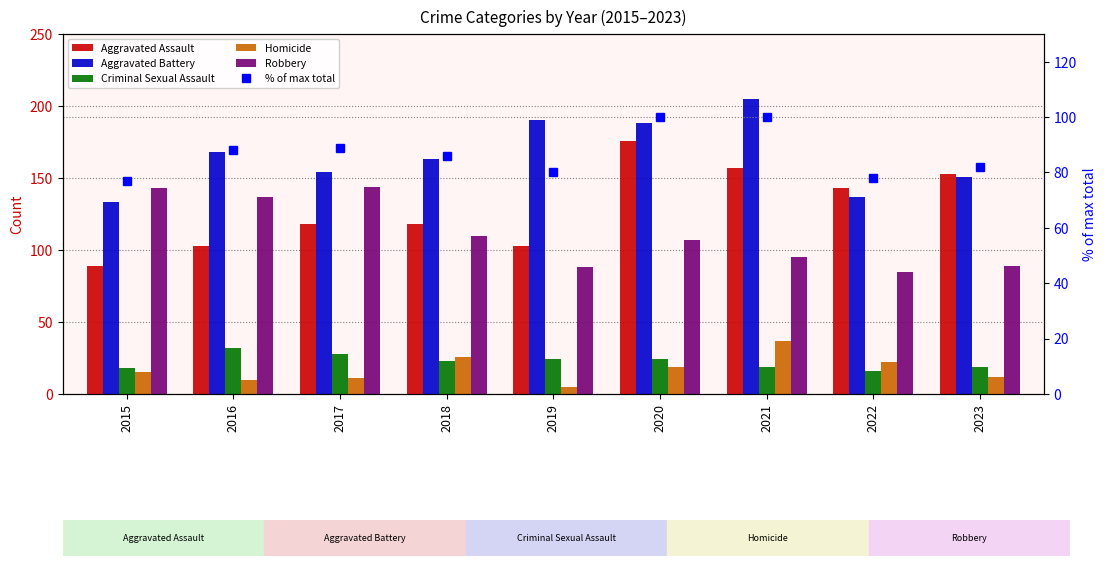

Which label corresponds to the smallest value in the chart?

2019